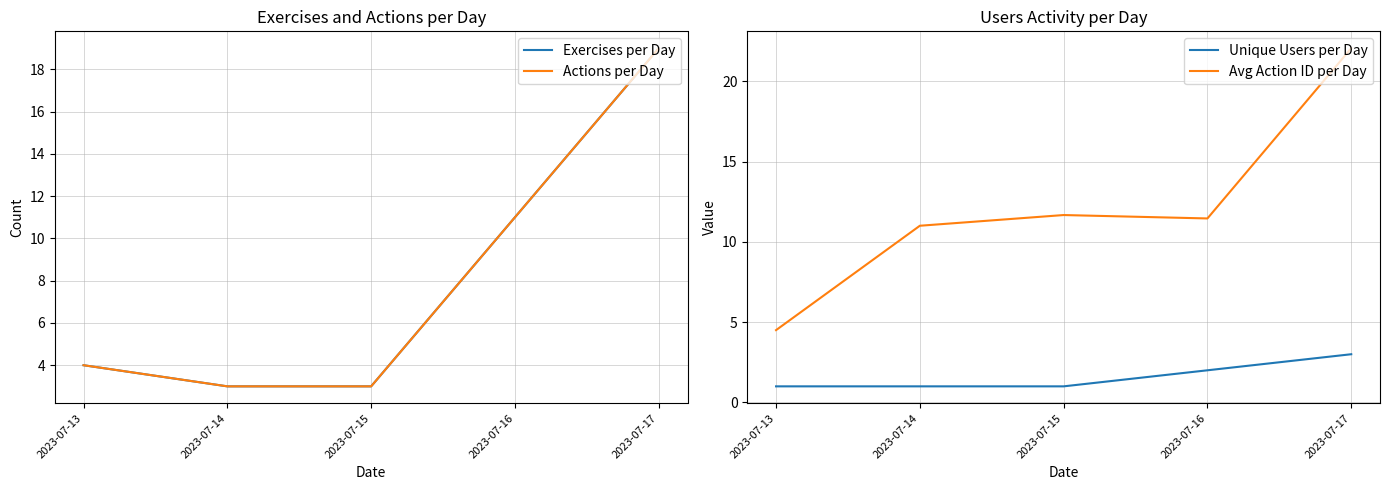

Reading left to right, transcribe all the data shown in this chart.

Exercises per Day: 4.0	3.0	3.0	11.0	19.0
Actions per Day: 4.0	3.0	3.0	11.0	19.0
Unique Users per Day: 1.0	1.0	1.0	2.0	3.0
Avg Action ID per Day: 4.5	11.0	11.7	11.5	22.1